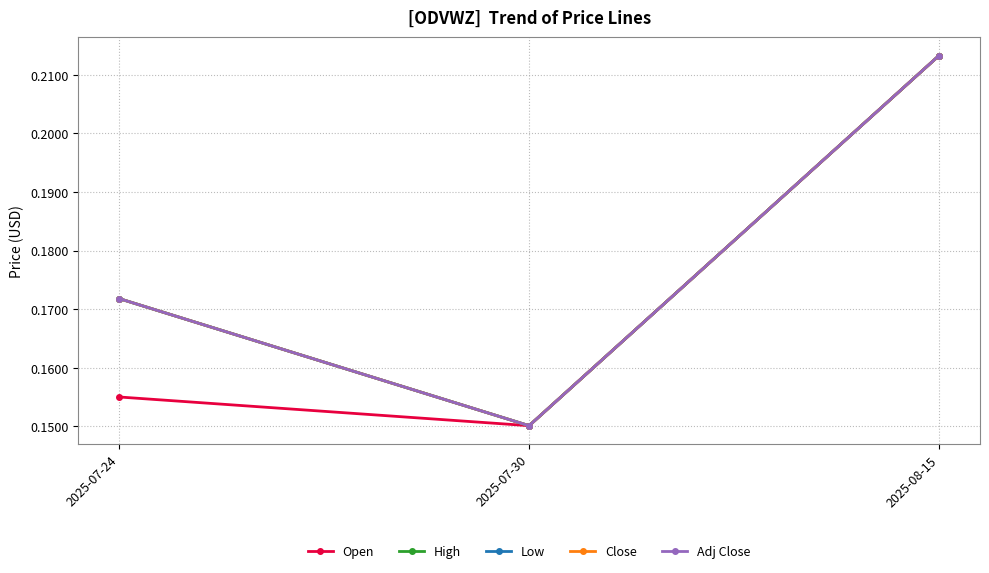

Is this an area chart (filled region under the line)?

No